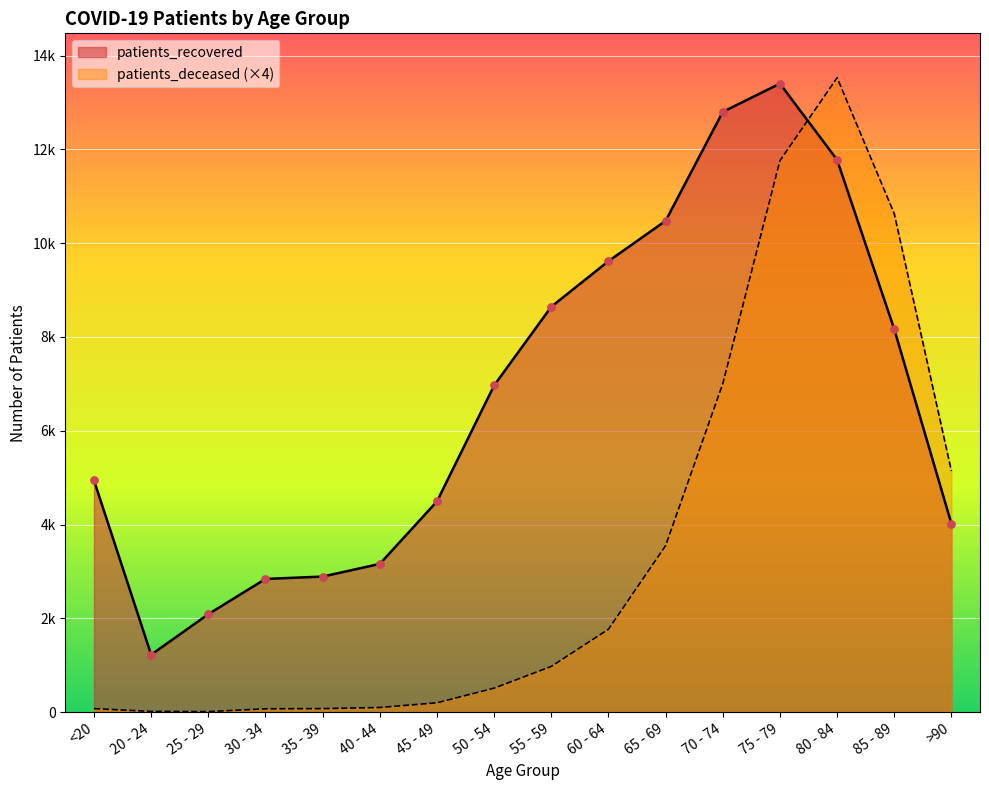

At how many categories does at least one series exceed 1573?

15